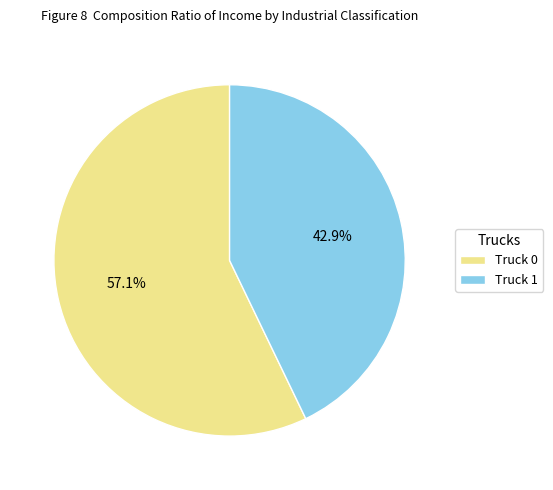

How many segments does this pie chart have?

2